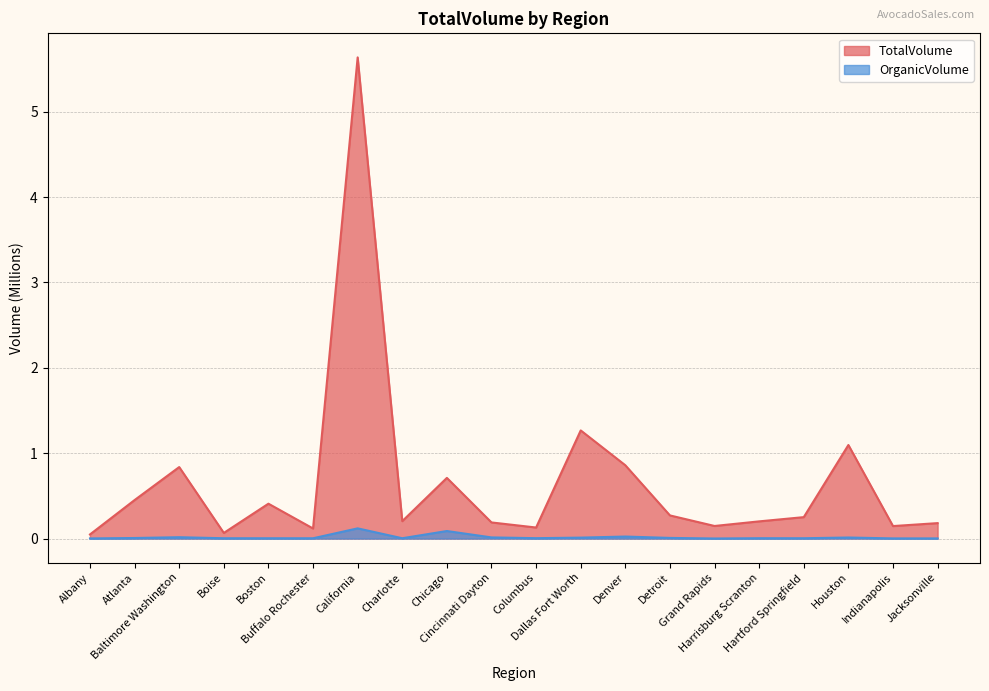

What is the total value across all series at Houston?

1.1